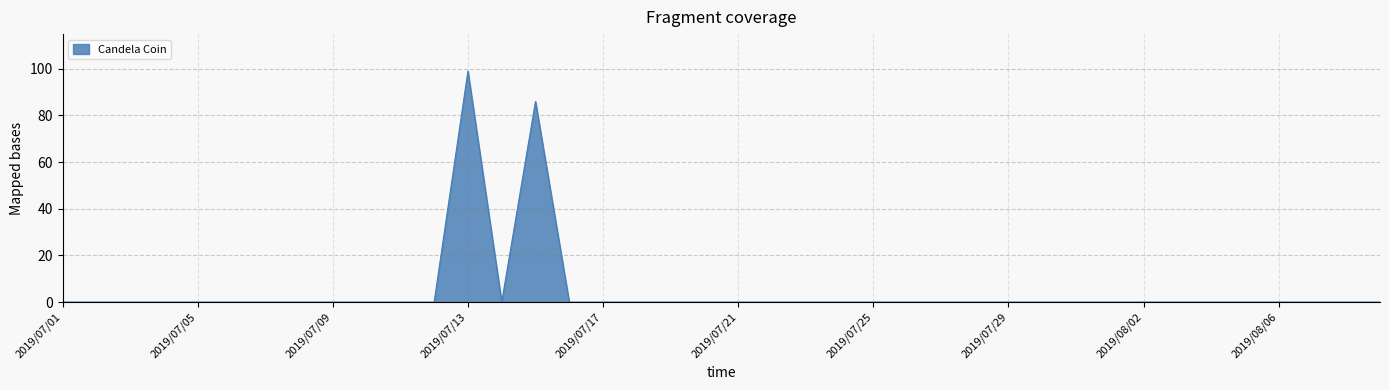

What is the greatest value displayed?

99